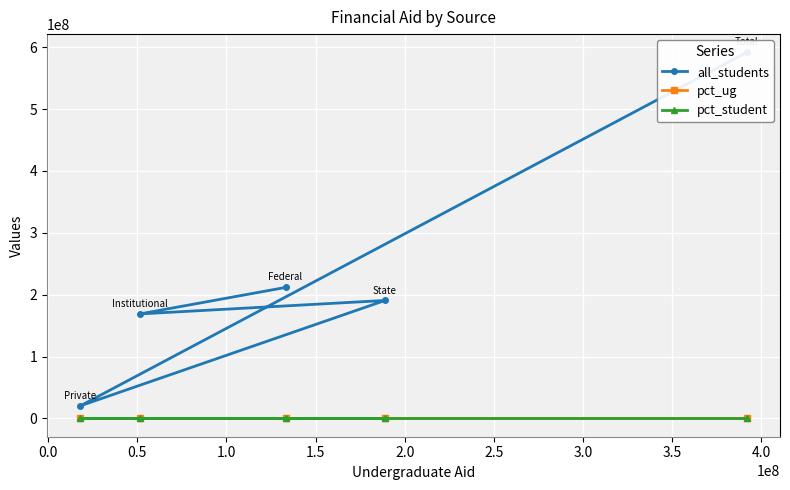

How many lines are shown in the chart?

3